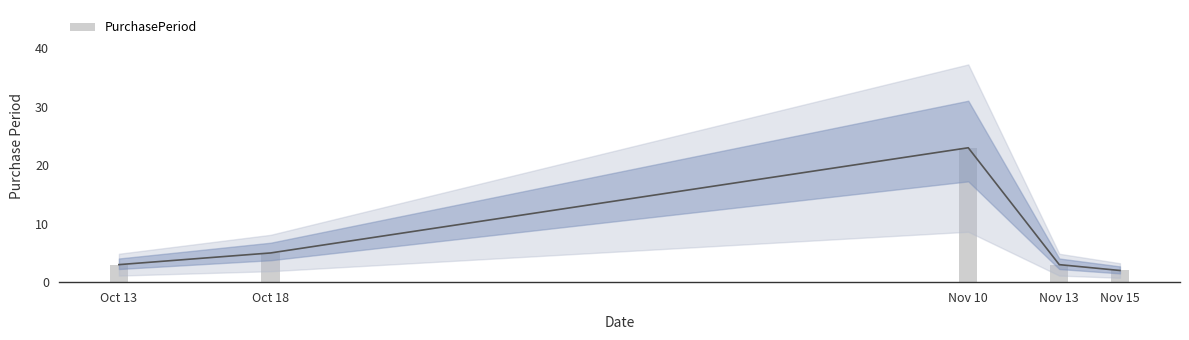

Between Oct 18 and Oct 13, which is larger?

Oct 18